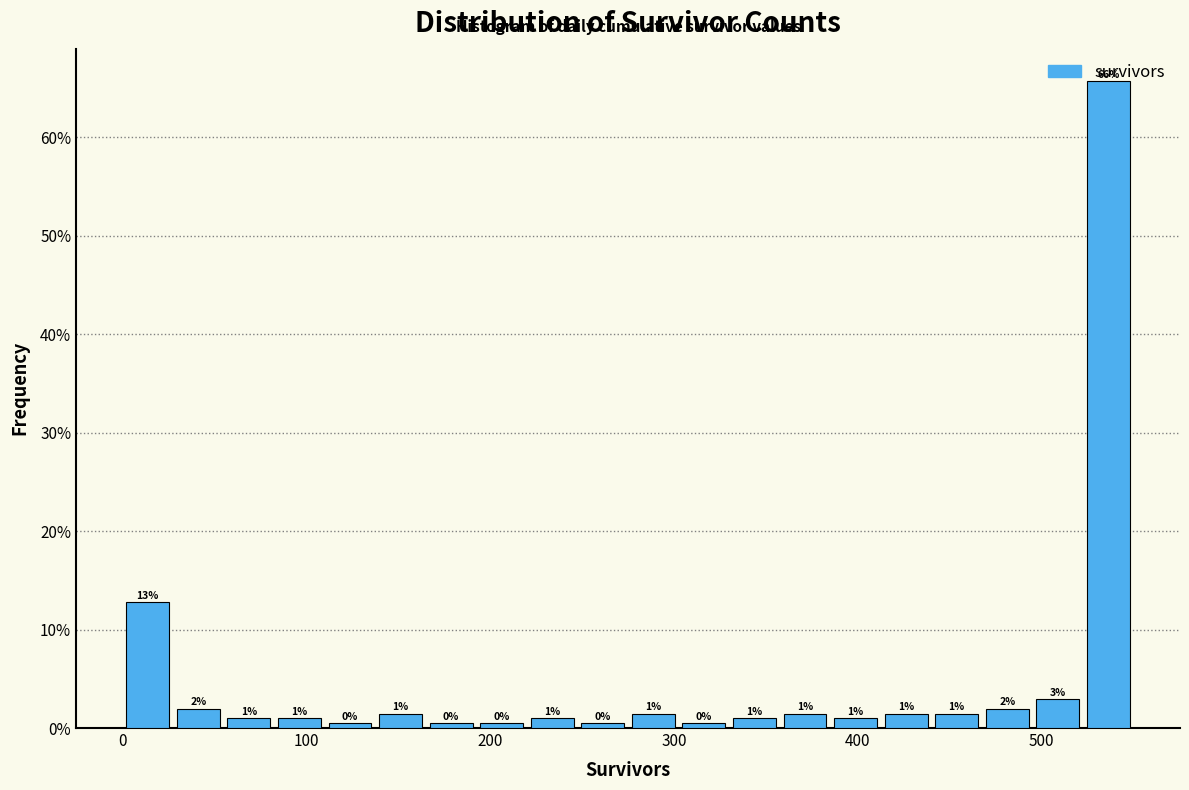

Around what value on the x-axis is the tallest bar? Give the approximate position of its centre, as read against the axis.

540